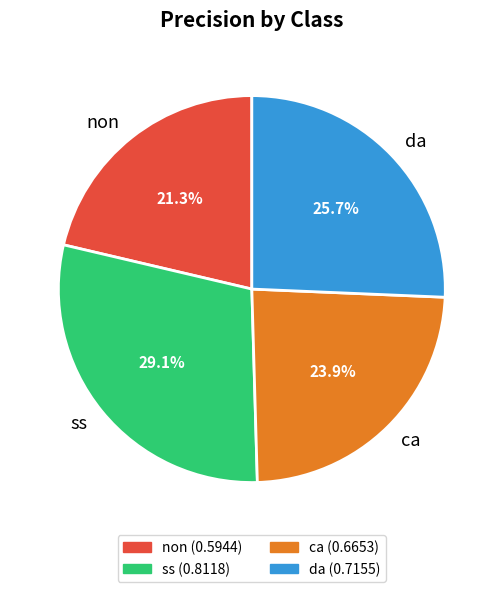

What is the smallest slice in the pie chart?

non